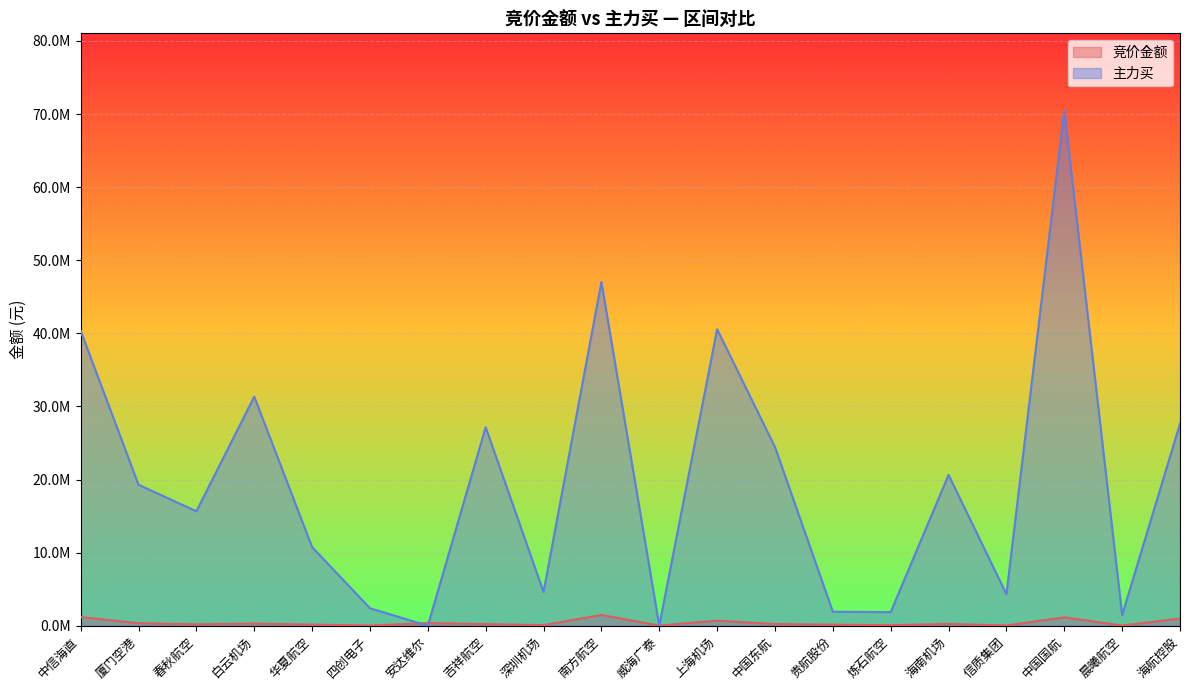

At which label is 主力买 closest to 35235763?

白云机场